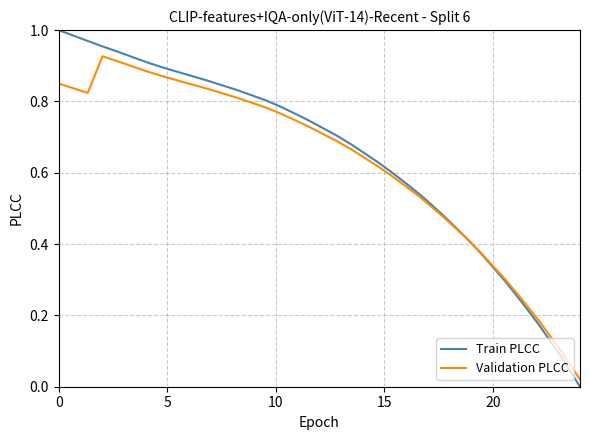

Rank the series by their maximum value, from lowest to highest.

Validation PLCC, Train PLCC